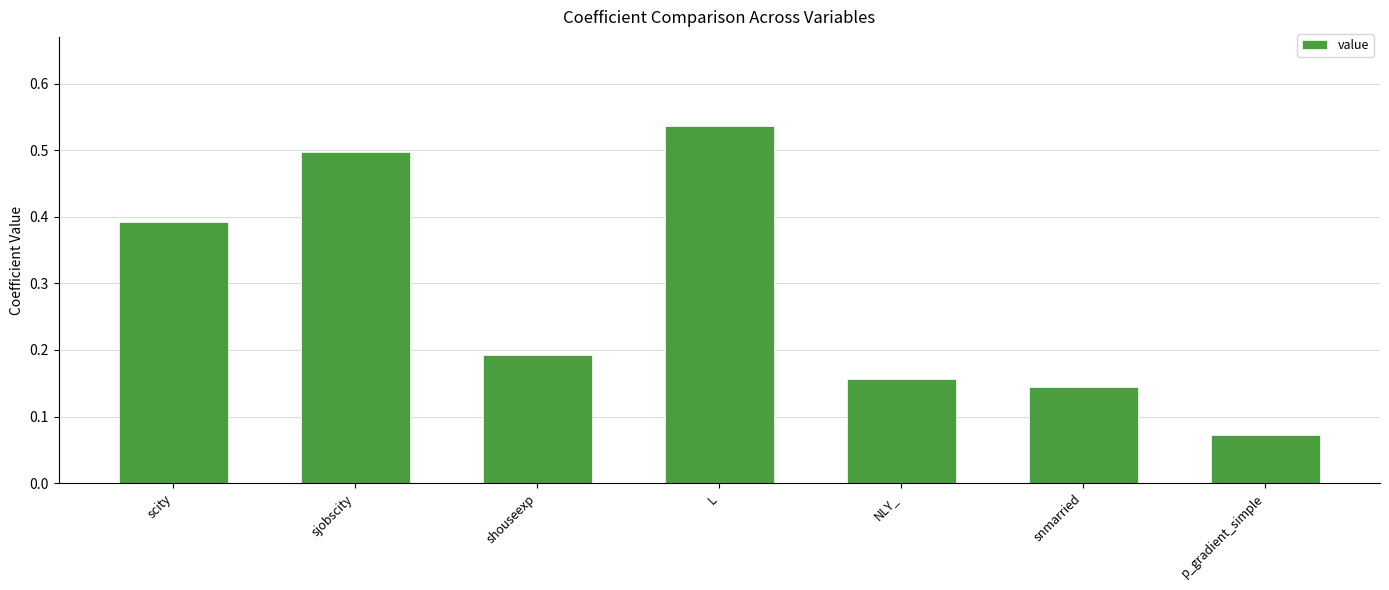

Is it true that the value at sjobscity is 0.3?

False